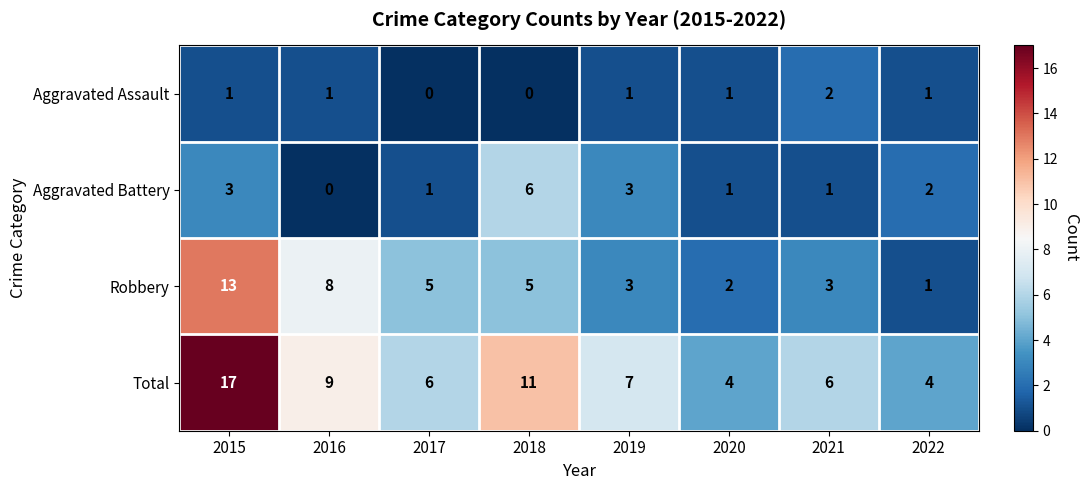

Rank the series by their average value, from lowest to highest.

Aggravated Assault, Aggravated Battery, Robbery, Total